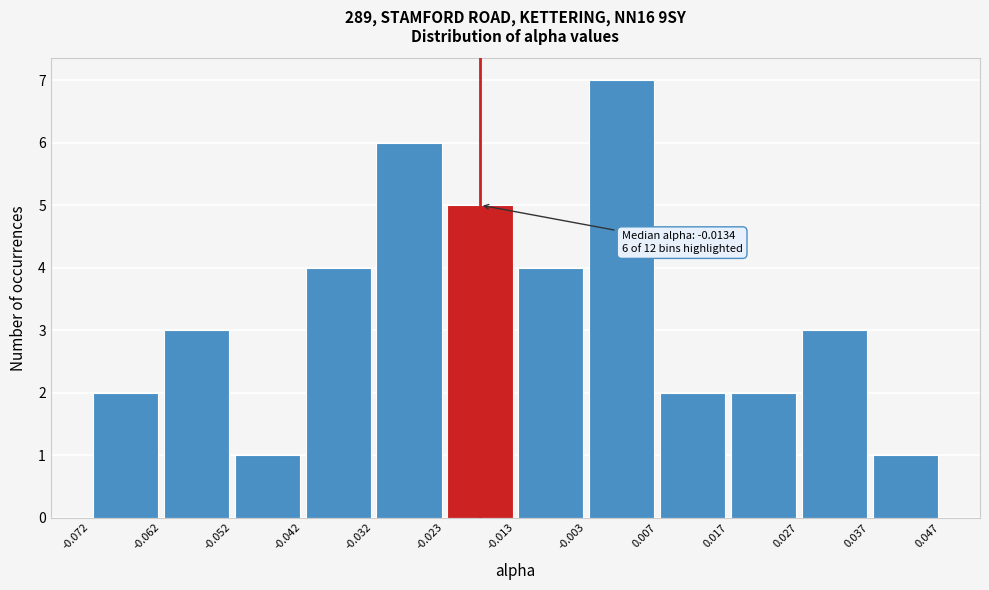

Which range on the x-axis has the tallest bar?

-0.003 to 0.007